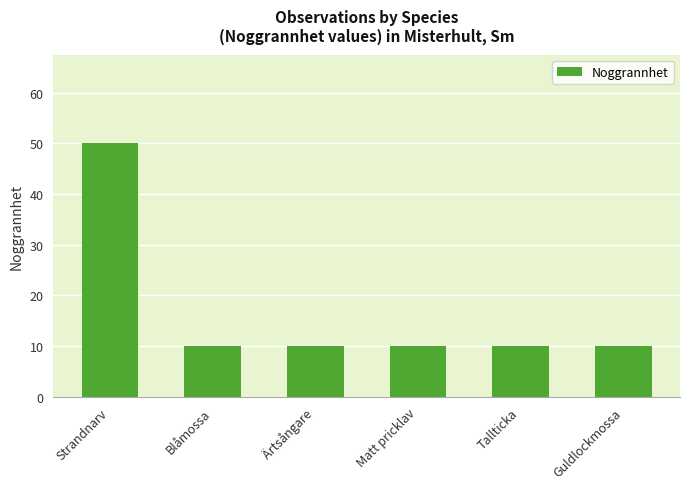

The value at Ärtsångare is 10. True or false?

True